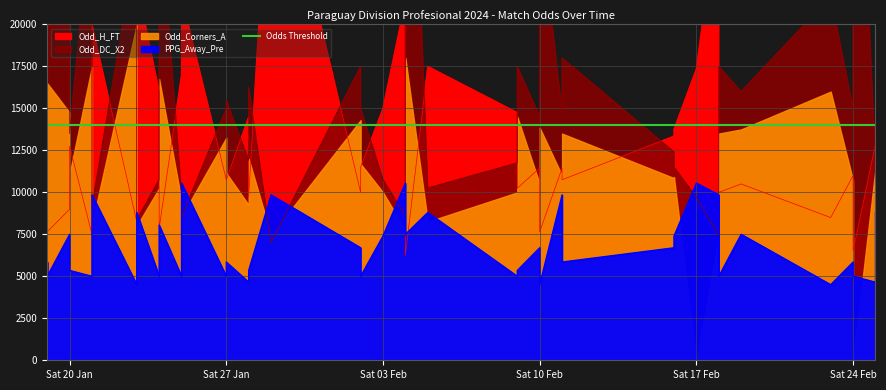

The PPG_Away_Pre series shows 6845.8 at 2024-02-18. True or false?

False